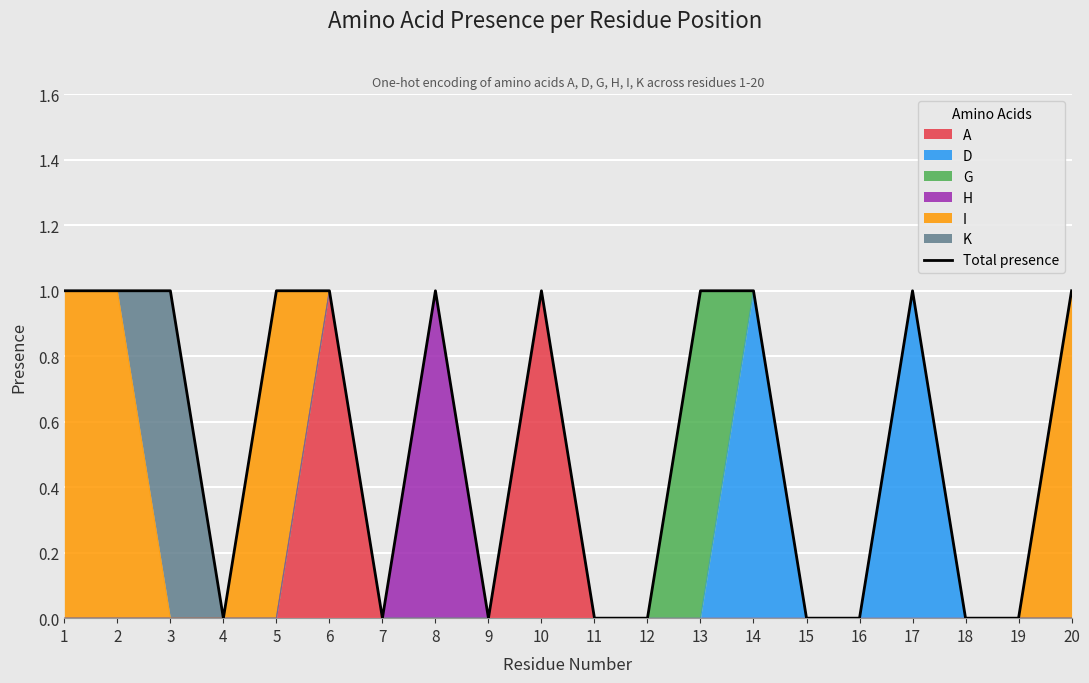

Between 9 and 2, which is larger?

2